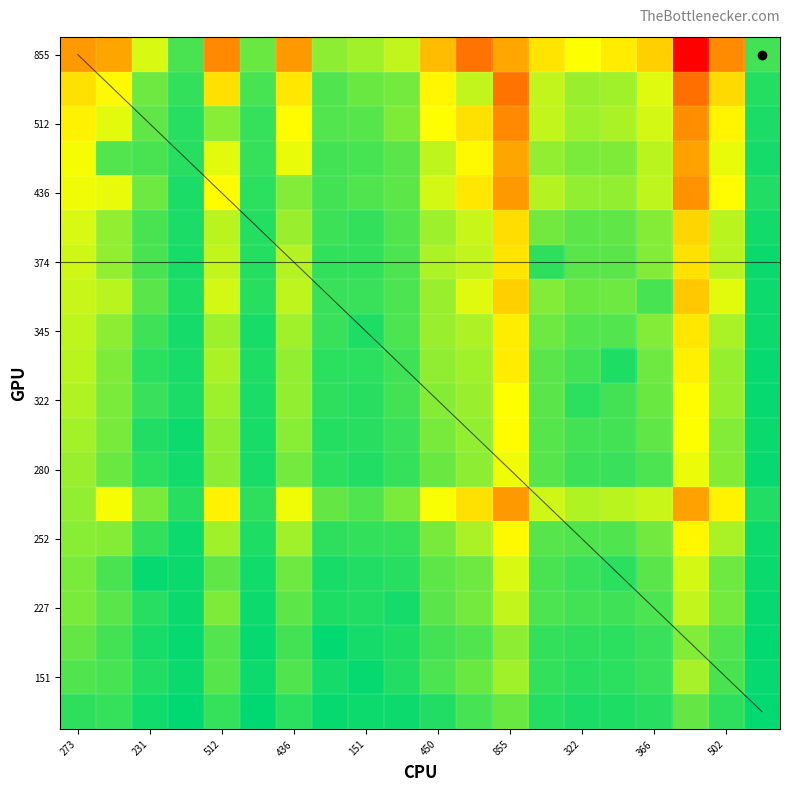

The value of 338 at 231 is 0.1. True or false?

True